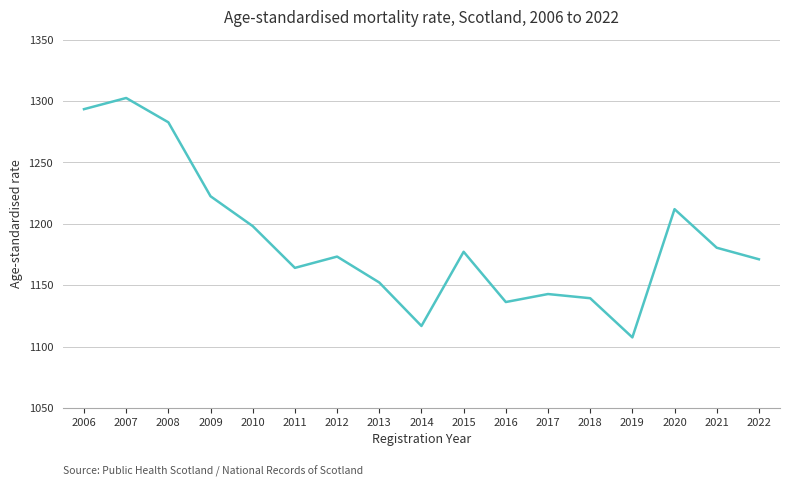

How many interior local valleys (lower than both neighbors) does the data have?

4